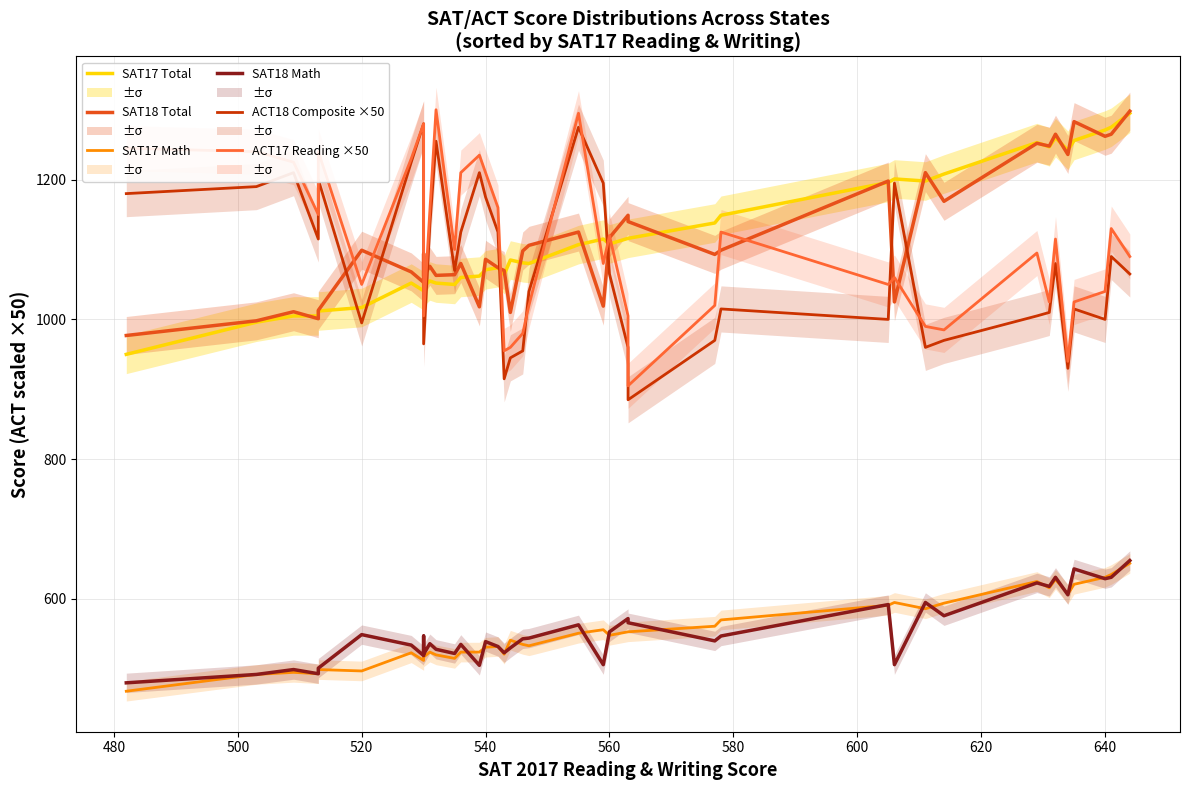

True or false: SAT17 Math has more than 1 interior local peaks.

True